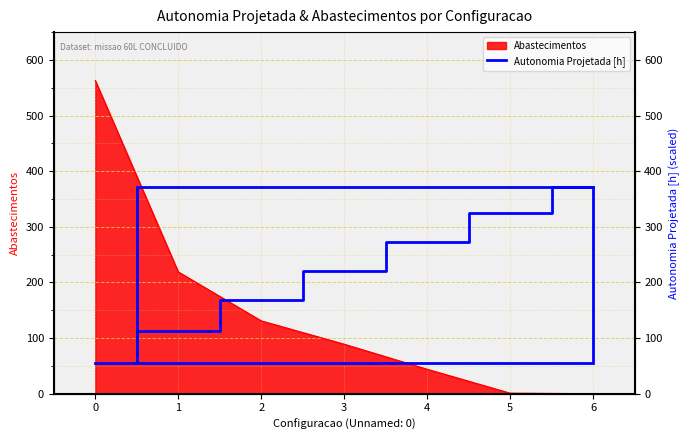

What is the value of the 1st point from the left?

56.0